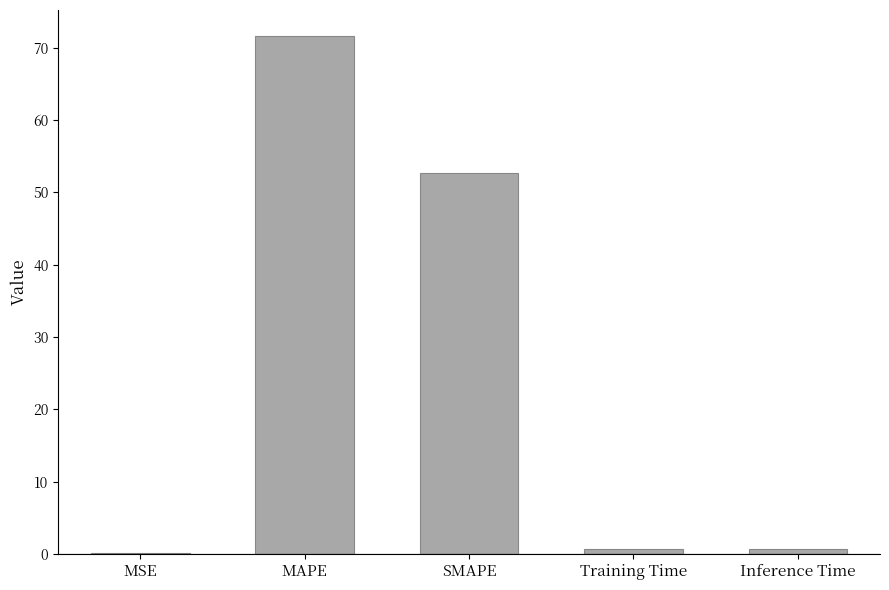

Reading left to right, list all the values displayed in this chart.

MSE=0.2	MAPE=71.7	SMAPE=52.8	Training Time=0.7	Inference Time=0.7